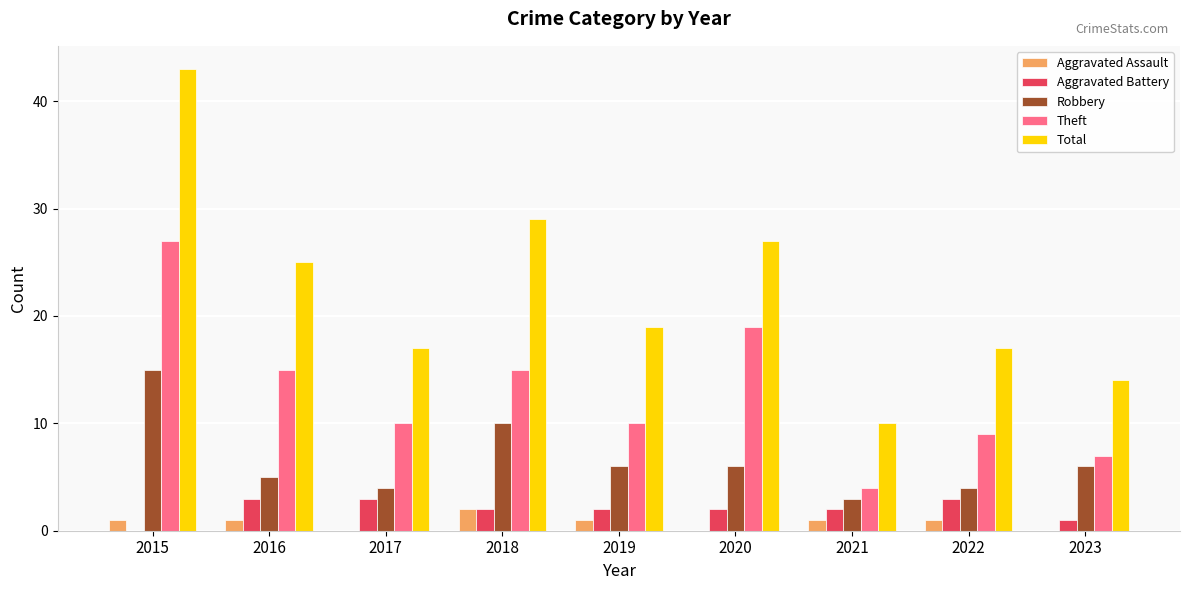

How many distinct data groups are displayed?

5